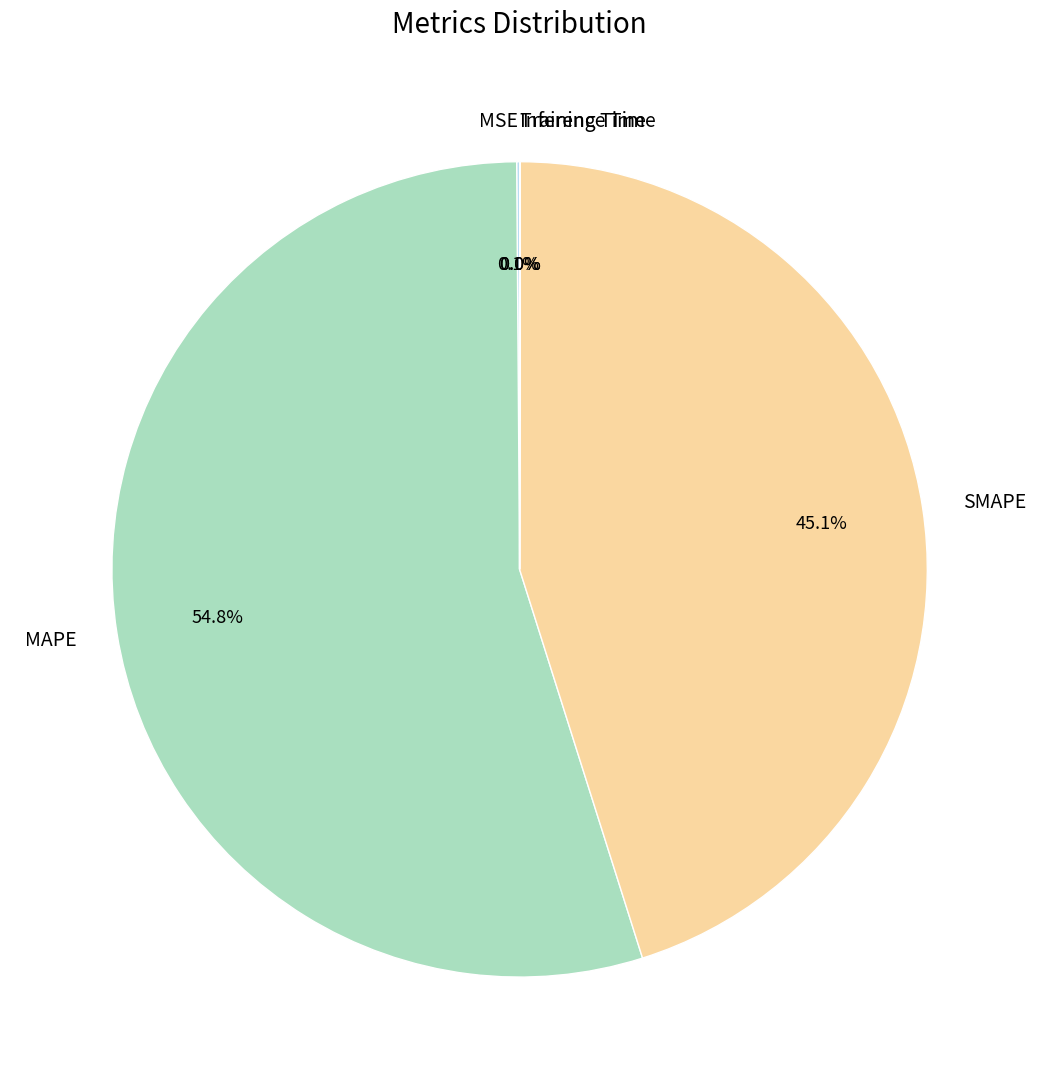

Which category accounts for the majority?

MAPE